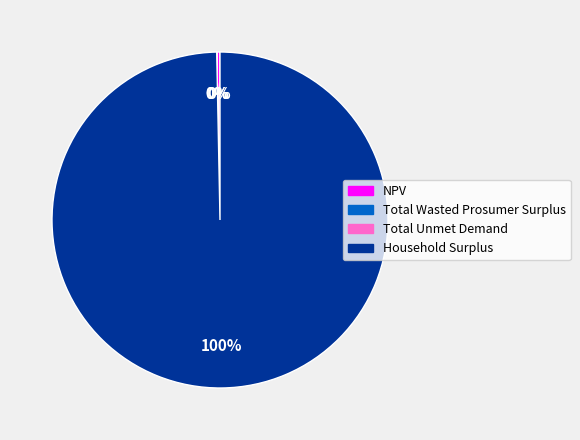

To the nearest percent, what is the average slice percentage?

25%